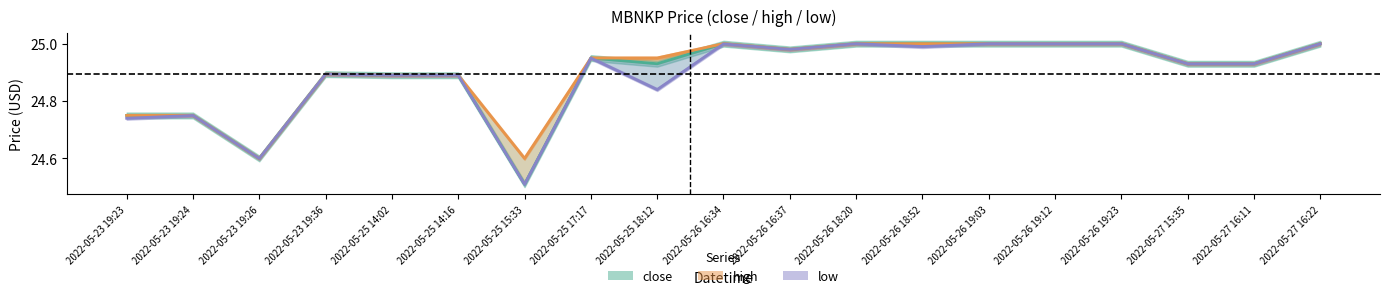

Is the value of close at 2022-05-23 19:36 greater than the value of low at 2022-05-26 18:52?

No